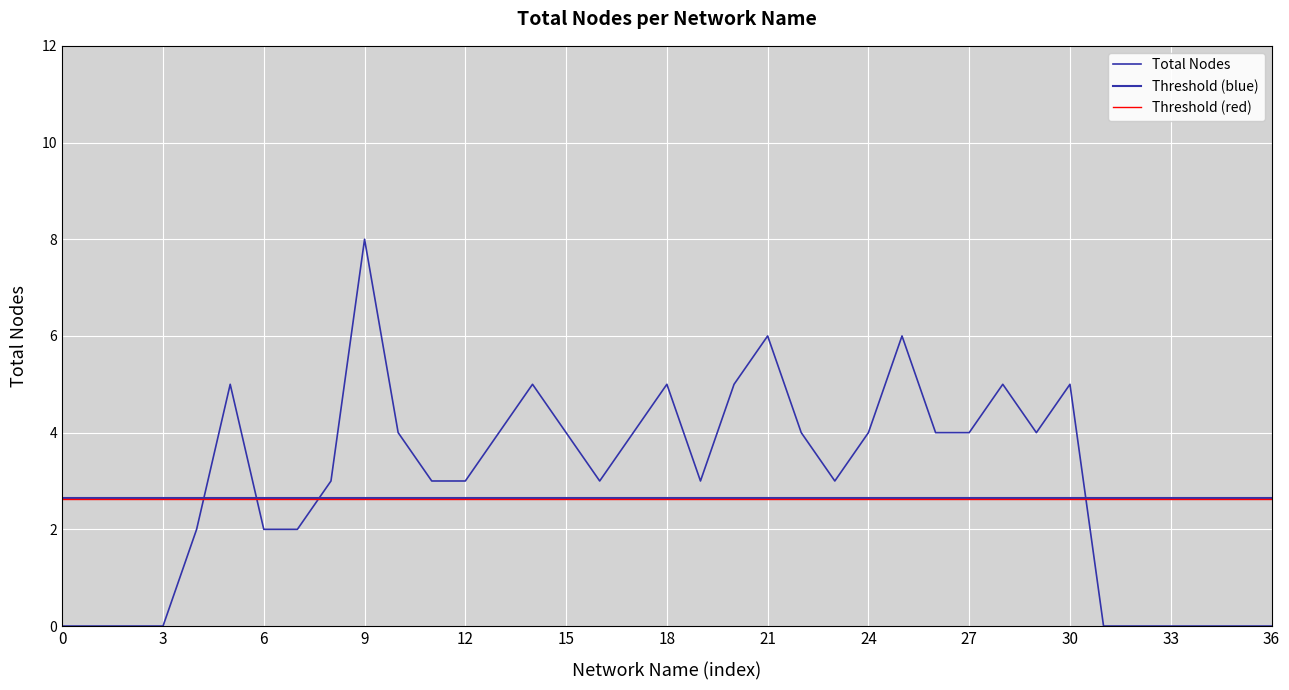

Is this an area chart (filled region under the line)?

No